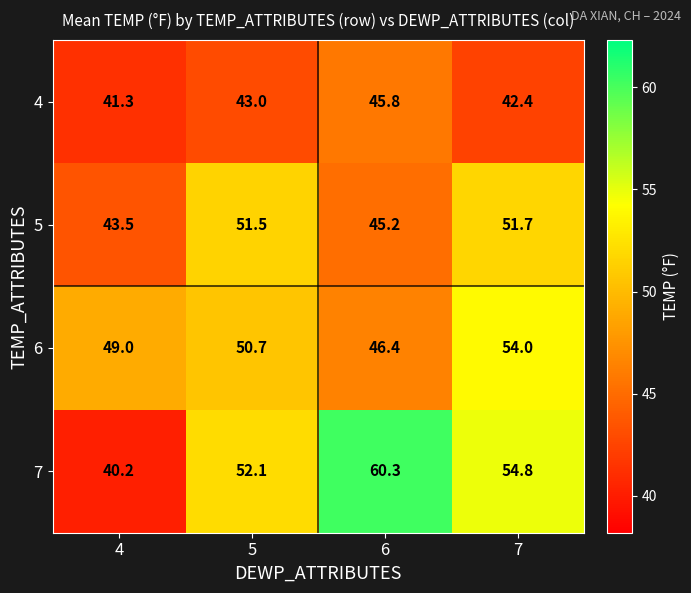

Rank the series at 7 from highest to lowest value.

7, 6, 5, 4